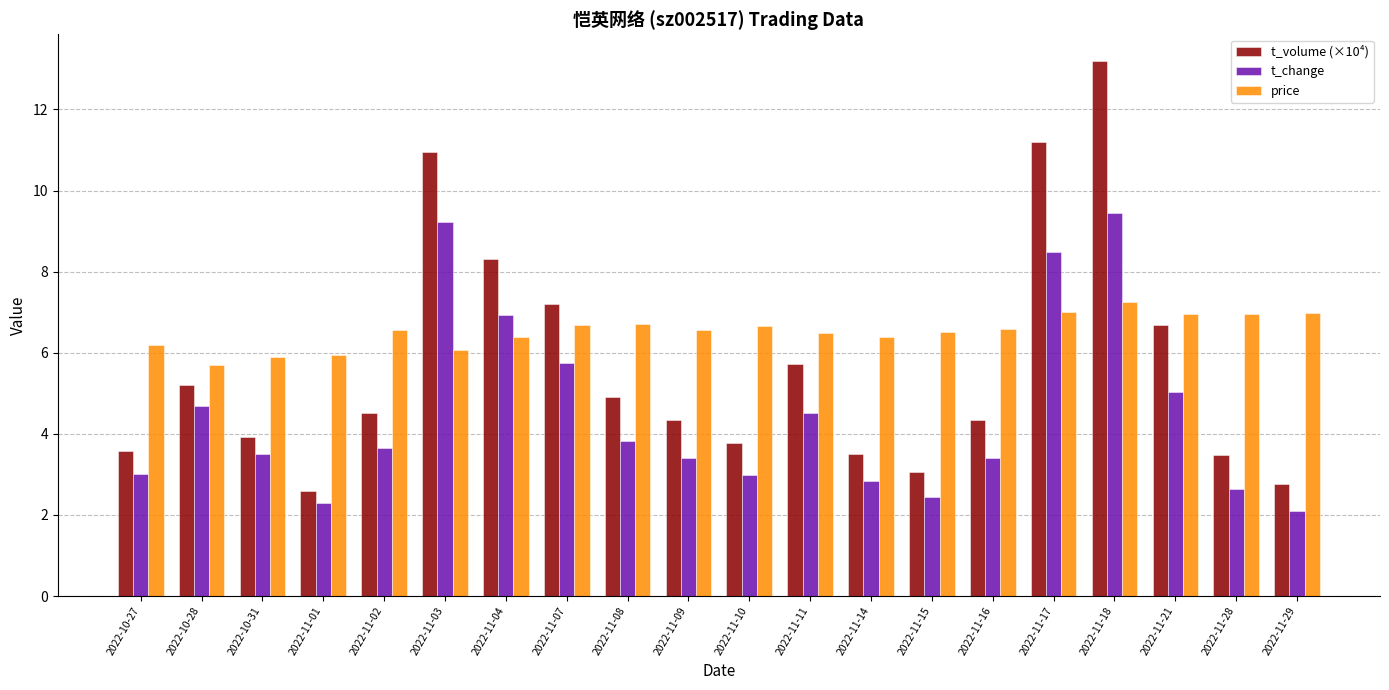

The value of price at 2022-11-21 is 7.0. True or false?

True